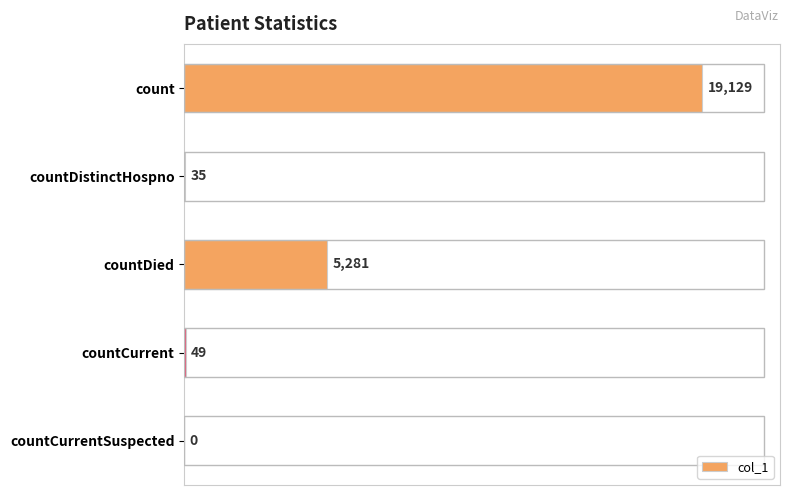

At which label is the value closest to 9564?

countDied